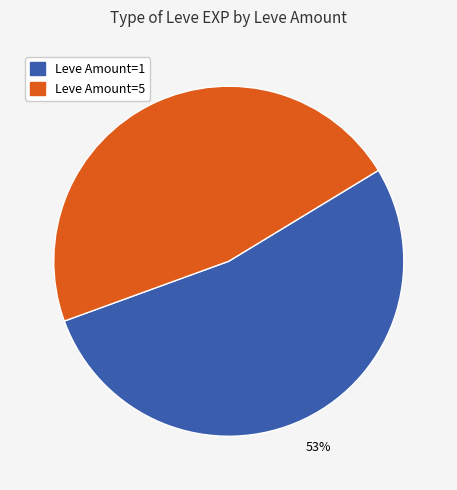

Is there any slice that represents more than half of the pie?

Yes